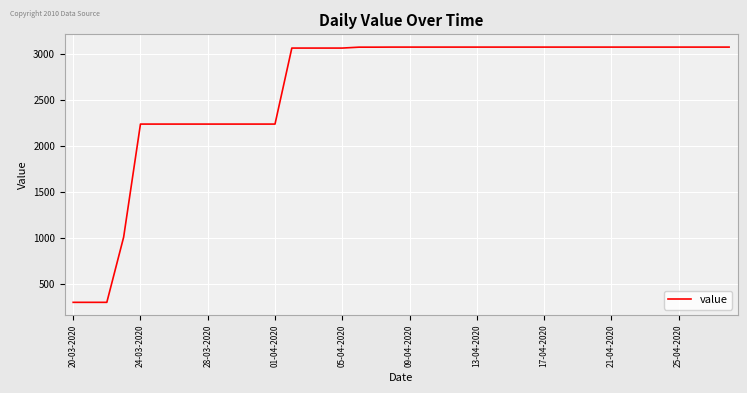

What is the difference between the maximum and minimum values?

2777.6